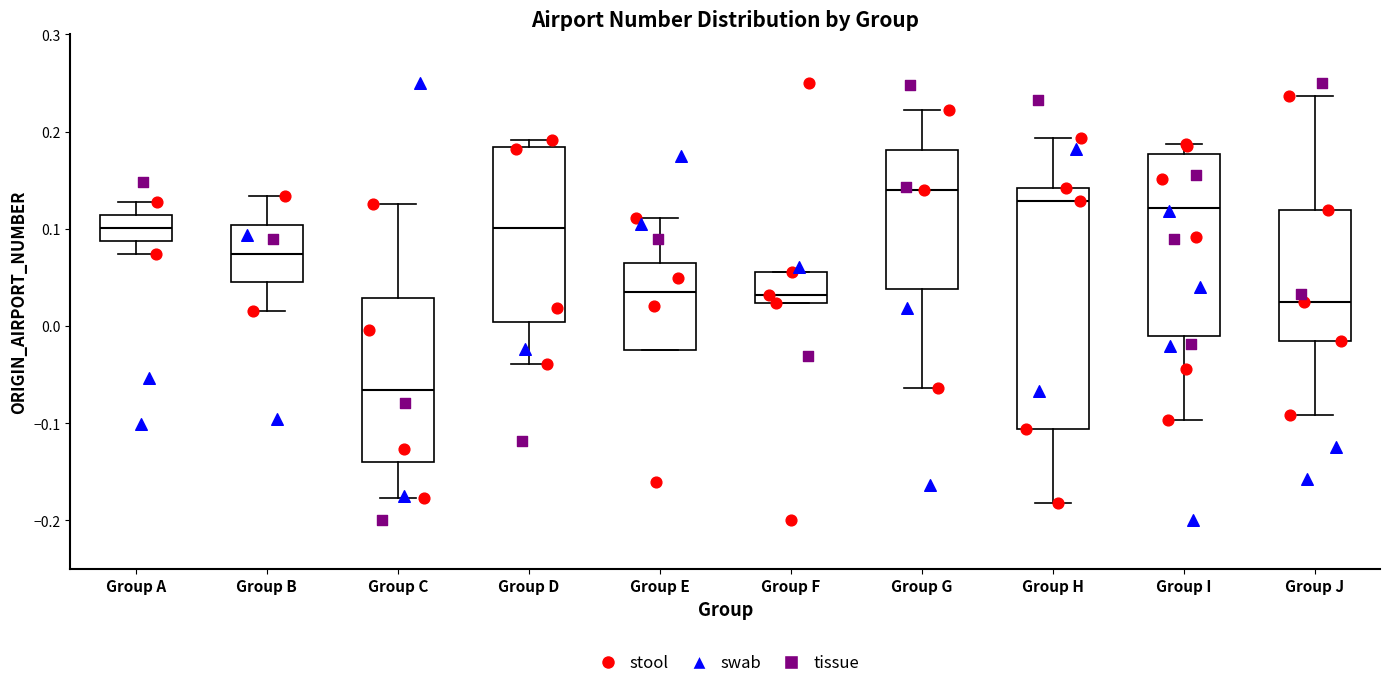

Where does the lower whisker of the box for Group J end on the y-axis? The values are not printed on the chart, so give them approximately, as read against the axis.

-0.09